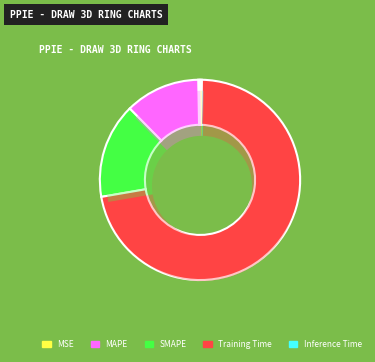

Is there a majority slice in this chart?

Yes